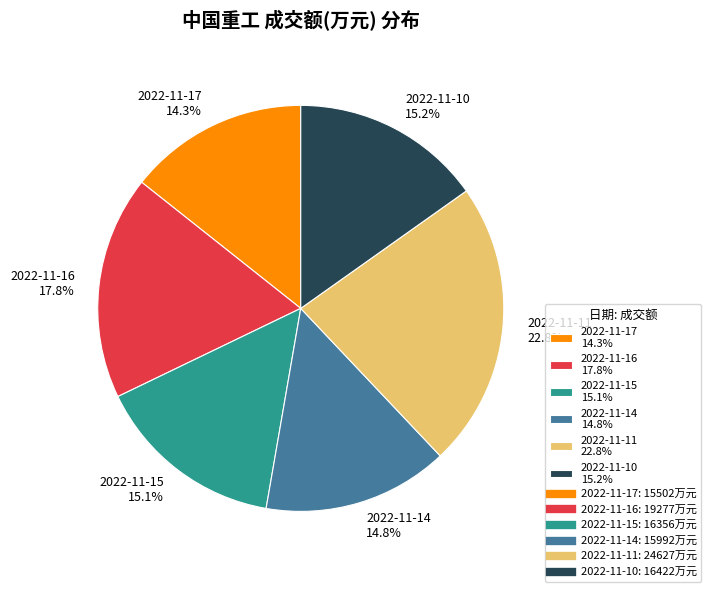

To the nearest percent, what portion does 2022-11-10 represent?

15%